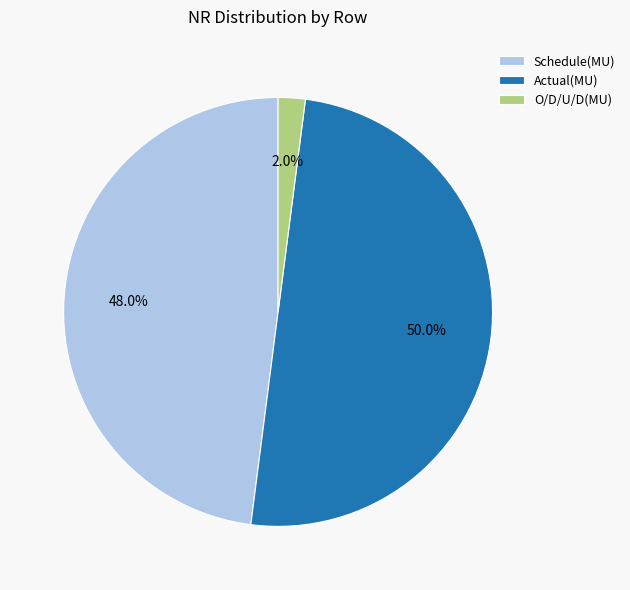

What percentage is the Schedule(MU) slice, to the nearest percent?

48%